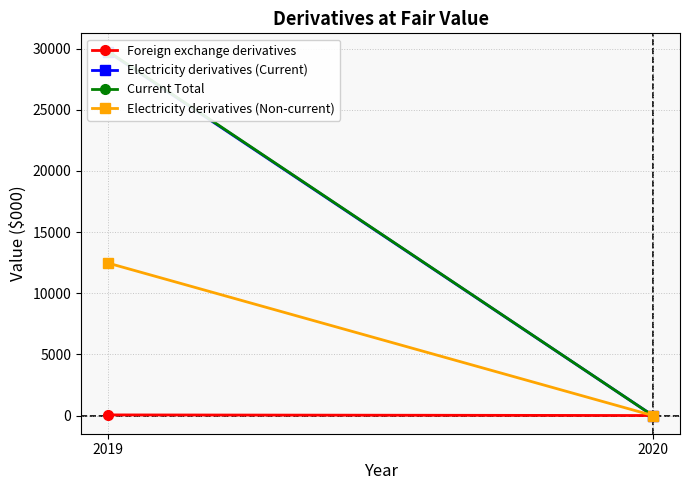

What is the value of the Electricity derivatives (Current) point at the 2nd from the left?

29702